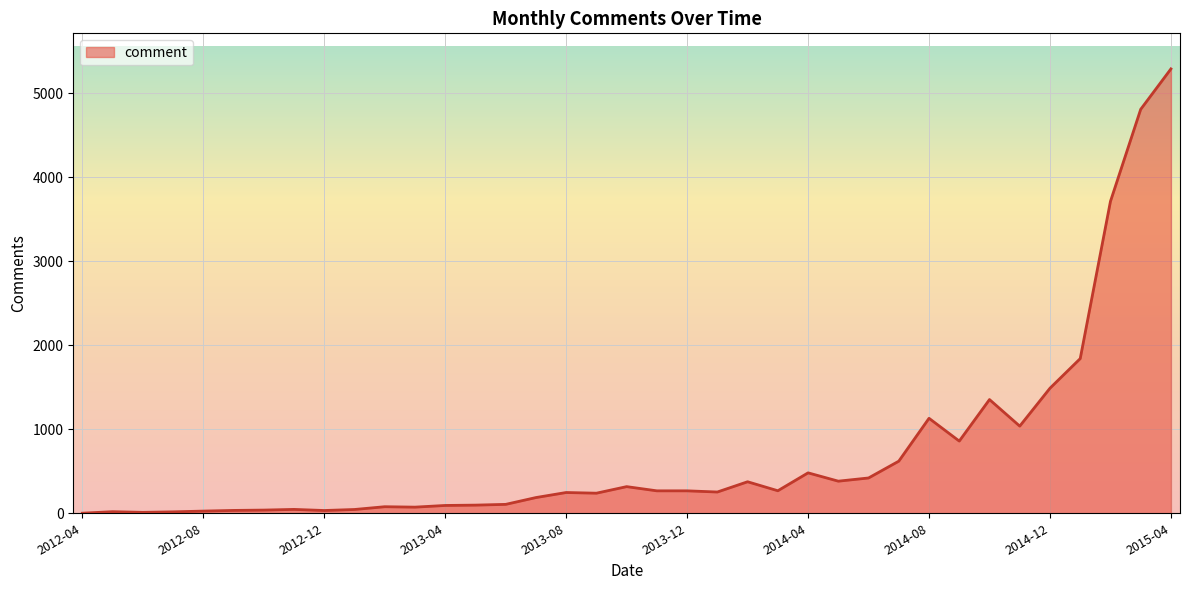

What is the difference between the maximum and minimum values?

5286